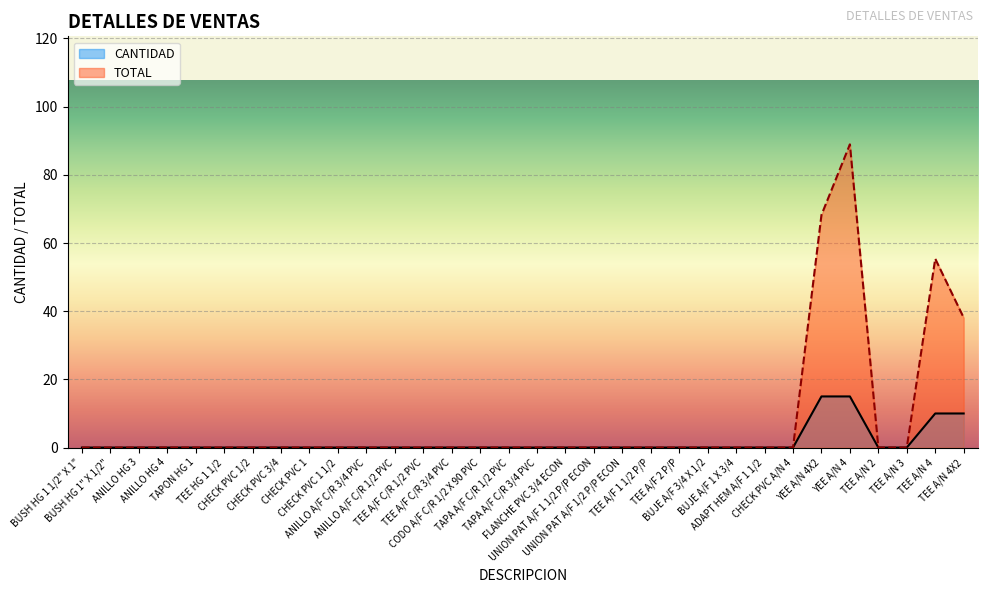

Rank the series by their maximum value, from highest to lowest.

TOTAL, CANTIDAD